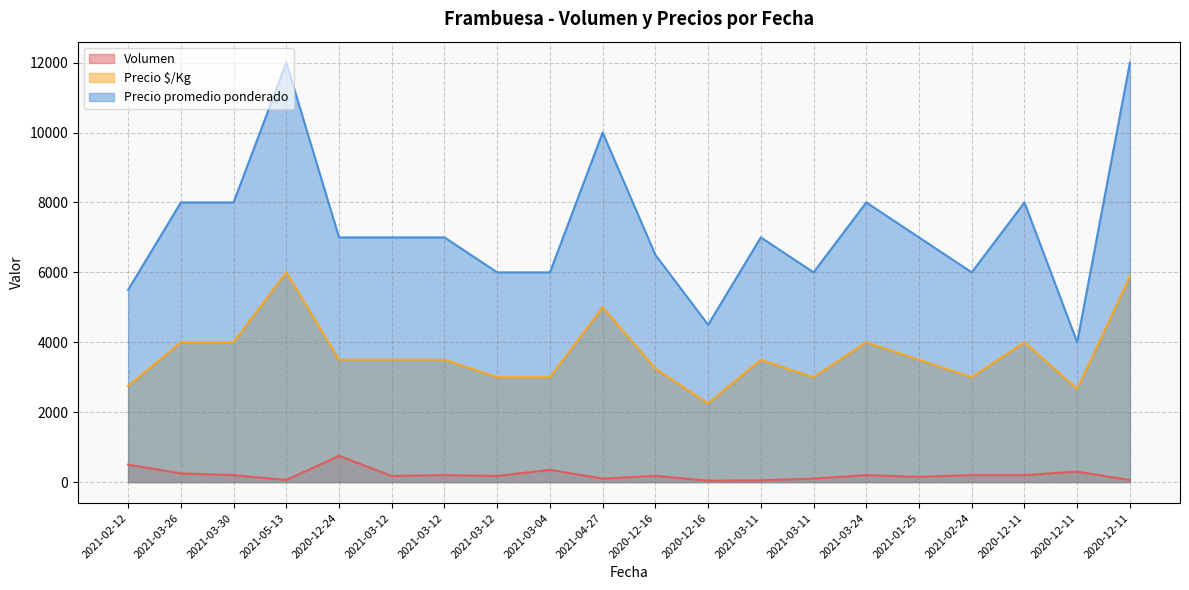

What is the difference between the Precio $/Kg values at 2021-03-04 and 2021-04-27?

2000